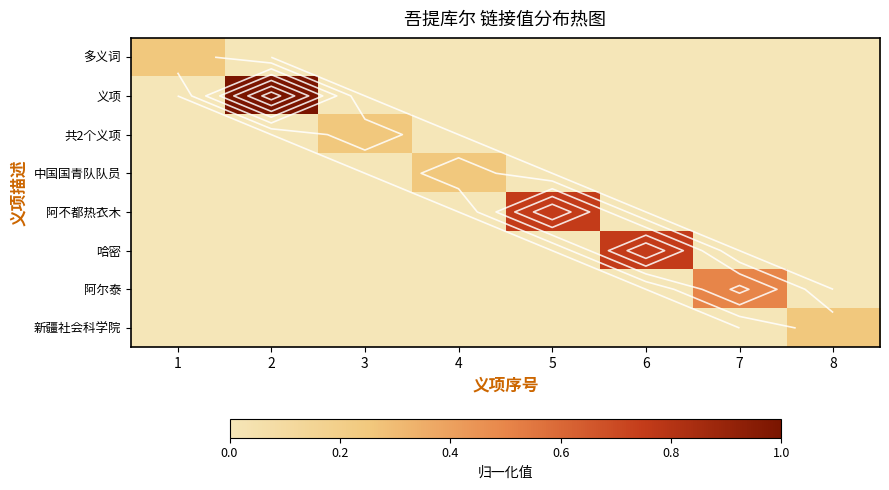

What is the difference between the maximum and minimum values in the 义项 series?

1.0